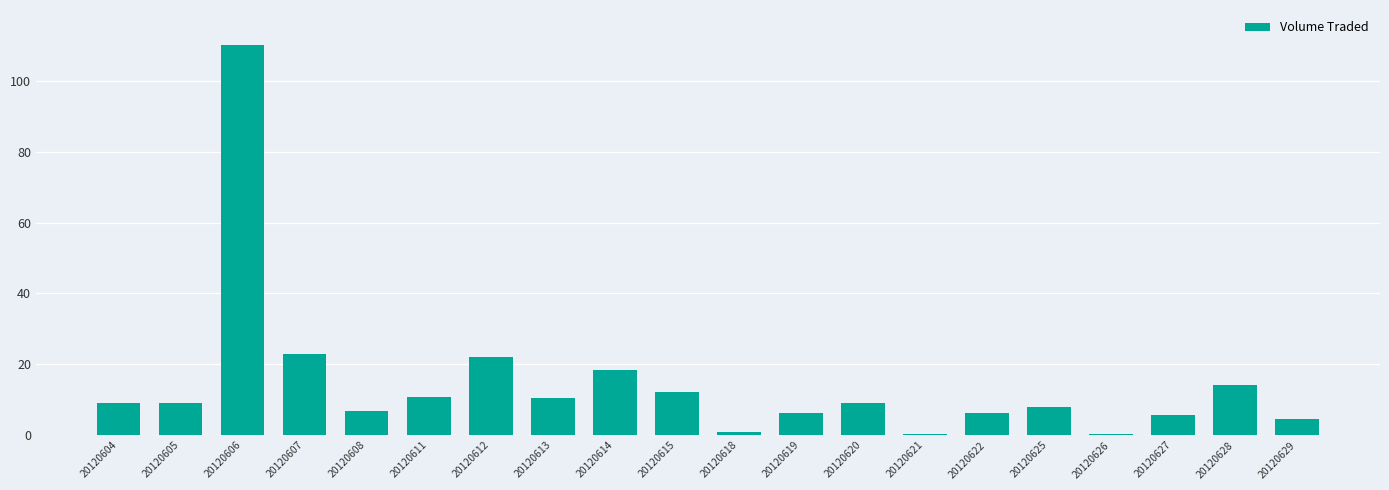

How many series are shown in this chart?

1